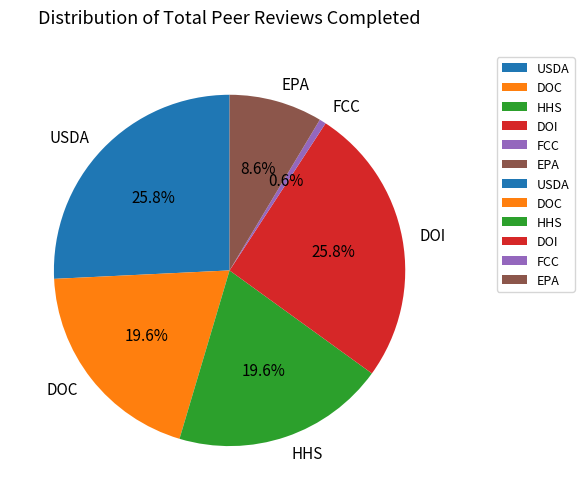

Is the sum of DOI and DOC greater than half?

No